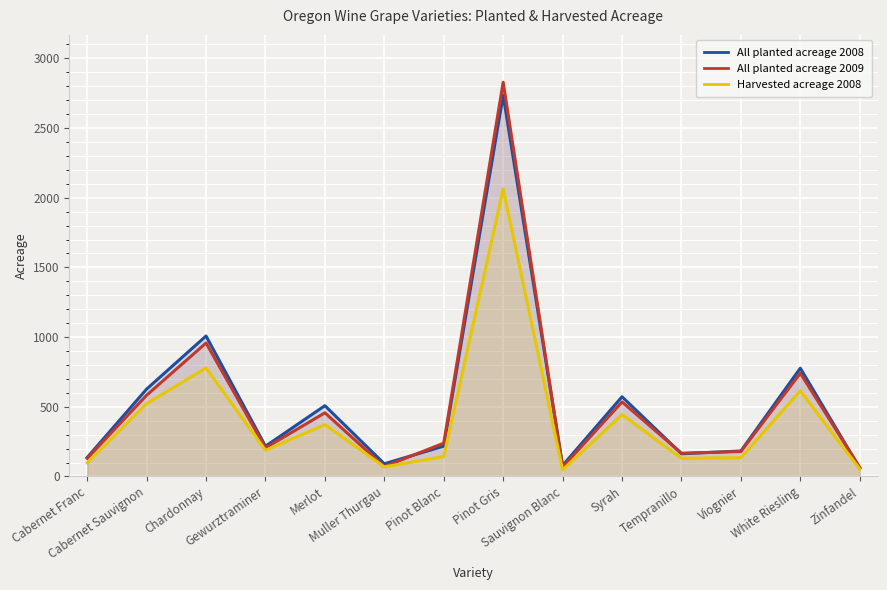

Reading left to right, transcribe all the data shown in this chart.

All planted acreage 2008: 136	627	1008	217	508	91	218	2736	79	572	163	183	777	60
All planted acreage 2009: 130	583	958	205	457	71	239	2829	67	535	167	179	741	65
Harvested acreage 2008: 98	523	779	188	372	69	143	2064	47	444	130	135	615	53